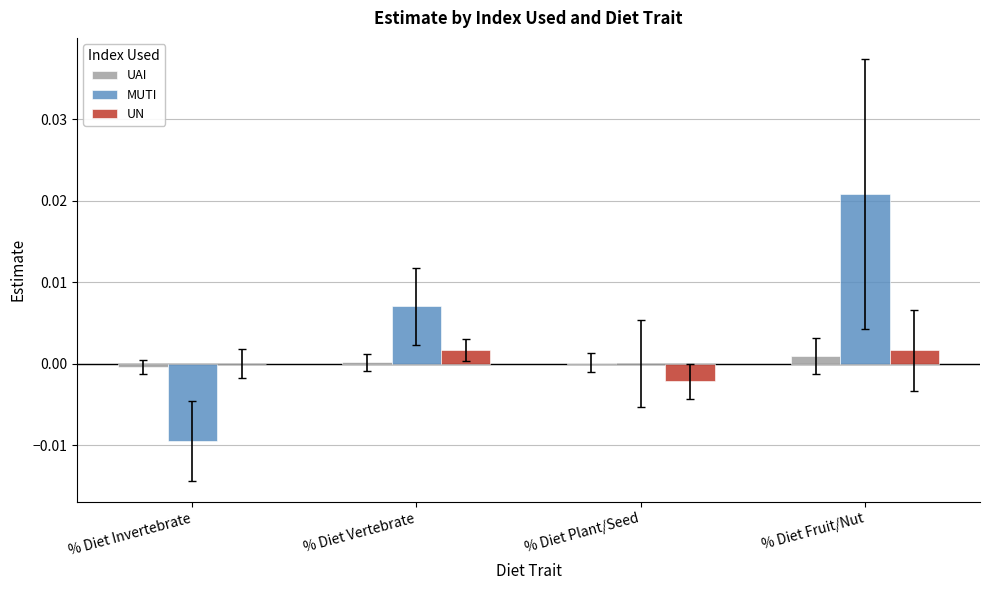

Is the value of UN at % Diet Plant/Seed greater than the value of MUTI at % Diet Fruit/Nut?

No